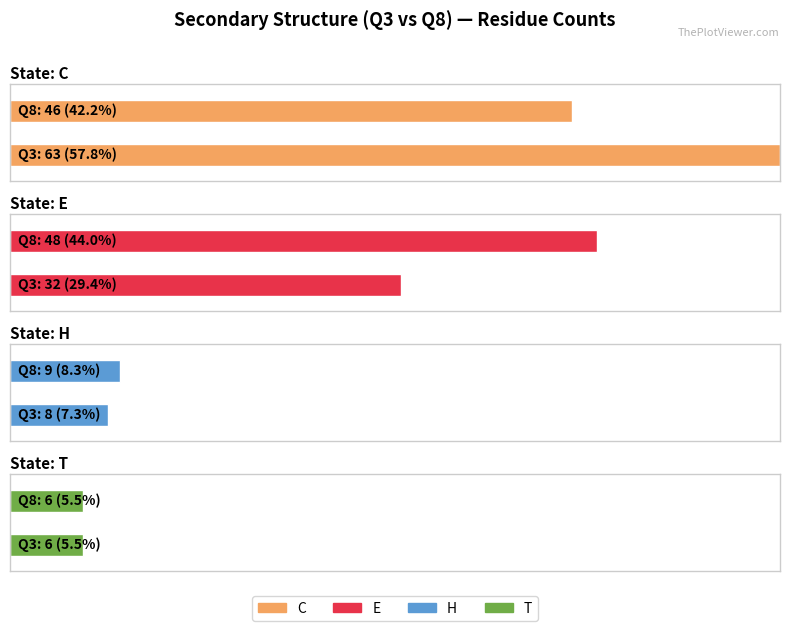

How many groups of bars are there?

2